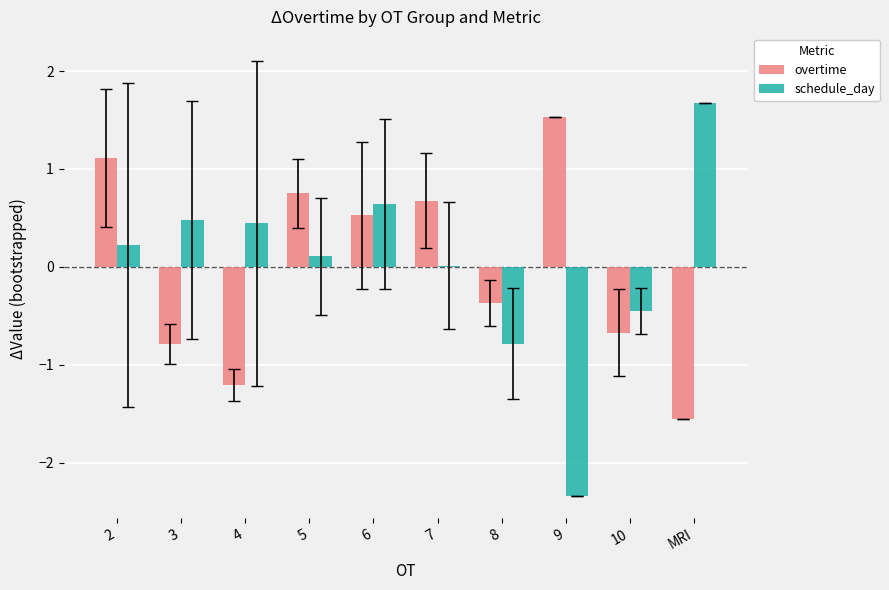

The value of overtime at 9 is 1.5. True or false?

True